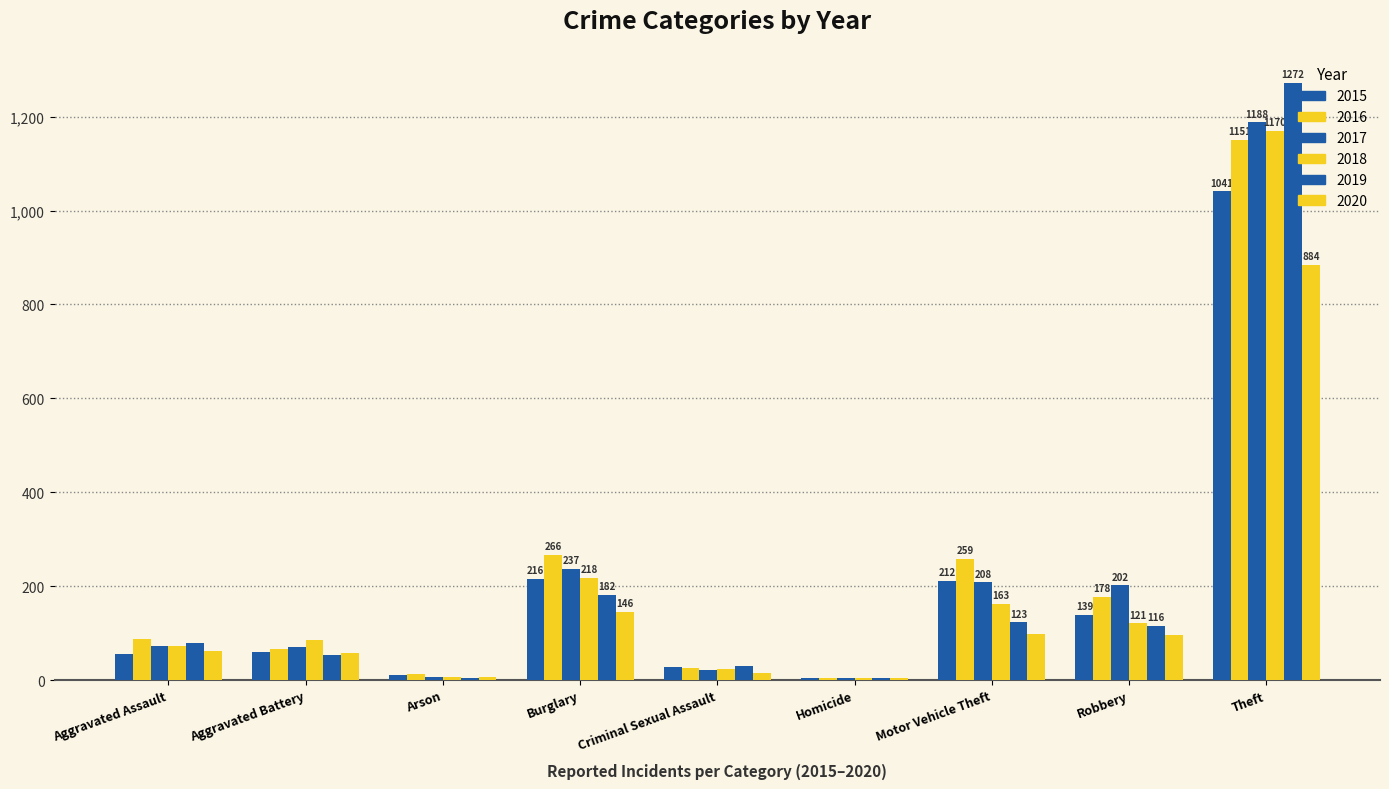

At which label is 2015 closest to 523?

Burglary